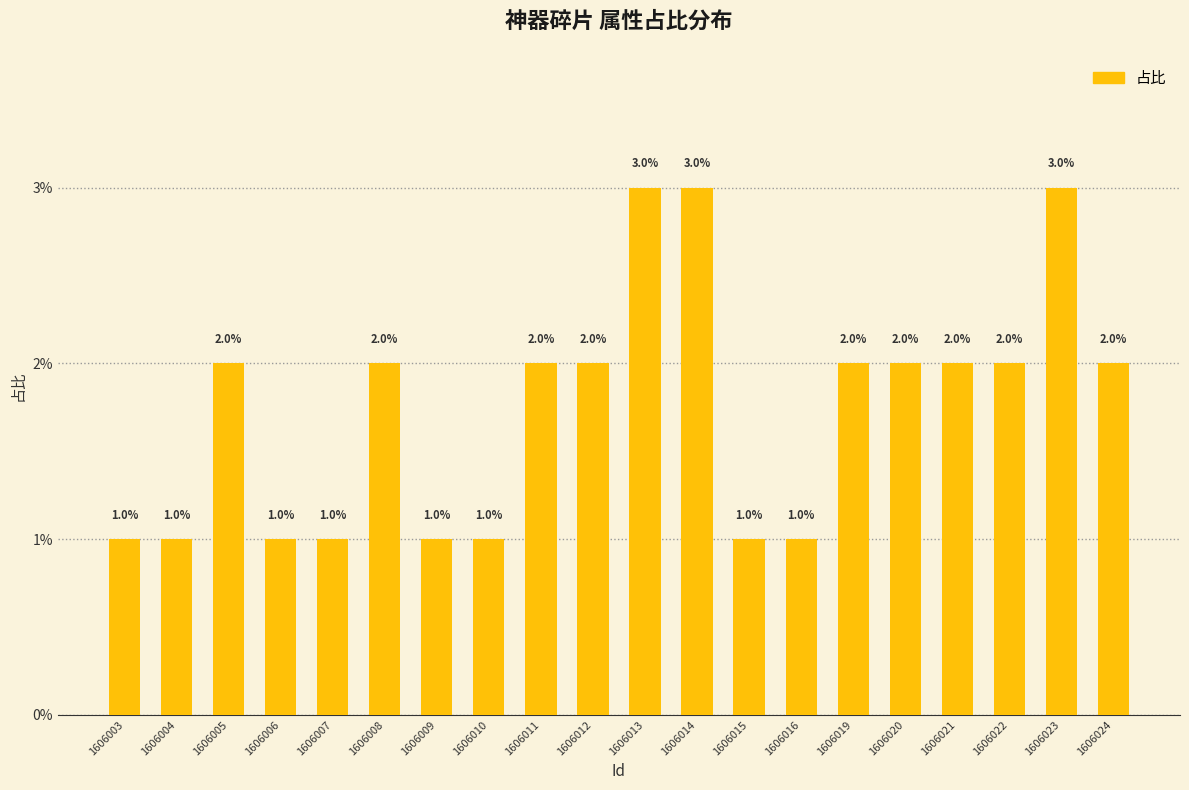

Are the bars horizontal?

No